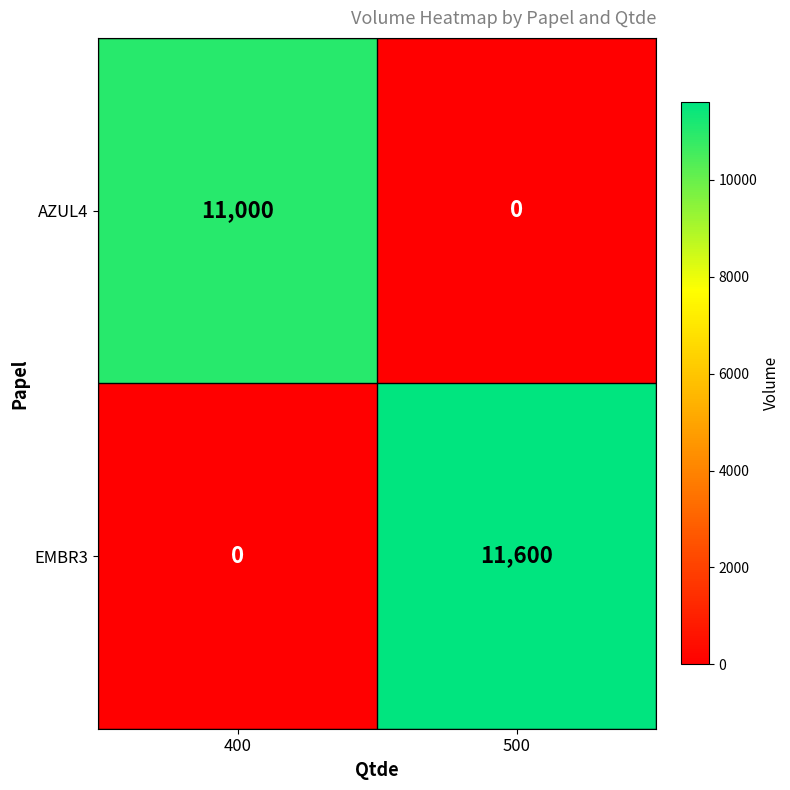

What is the approximate value of EMBR3 at 500?

11600